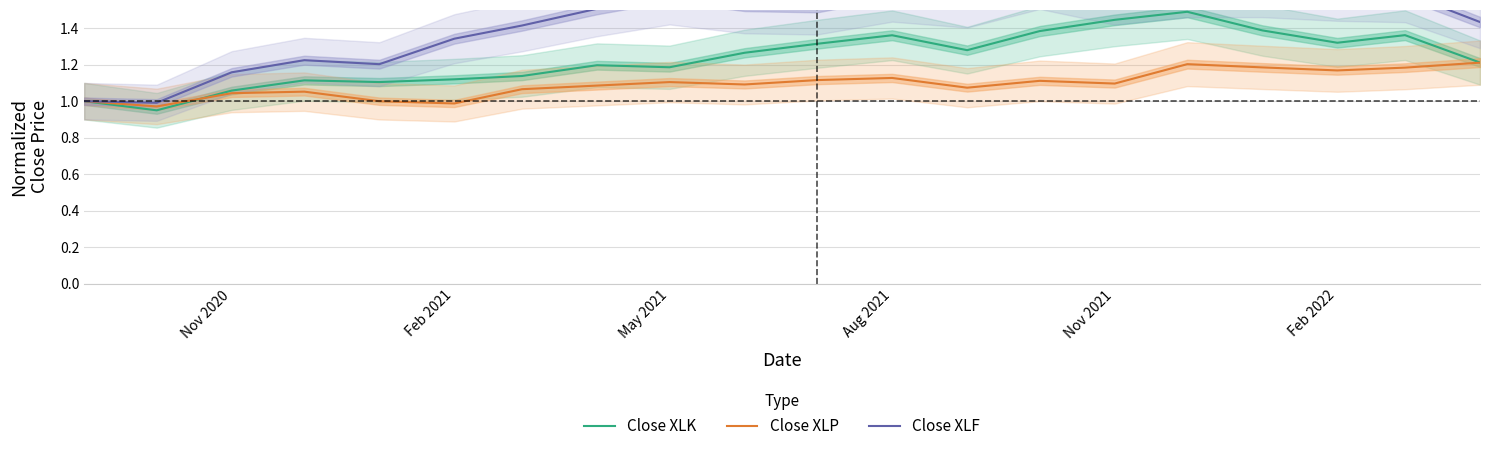

List the series in order of their overall mean, highest first.

Close XLF, Close XLK, Close XLP